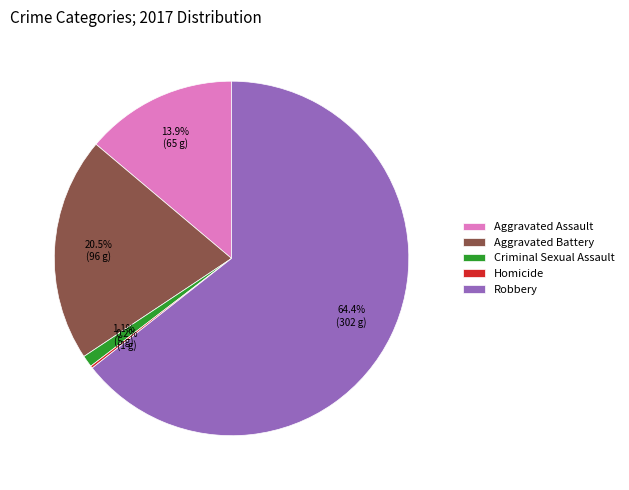

What is the ratio of the value at Aggravated Battery to the value at Robbery?

0.3